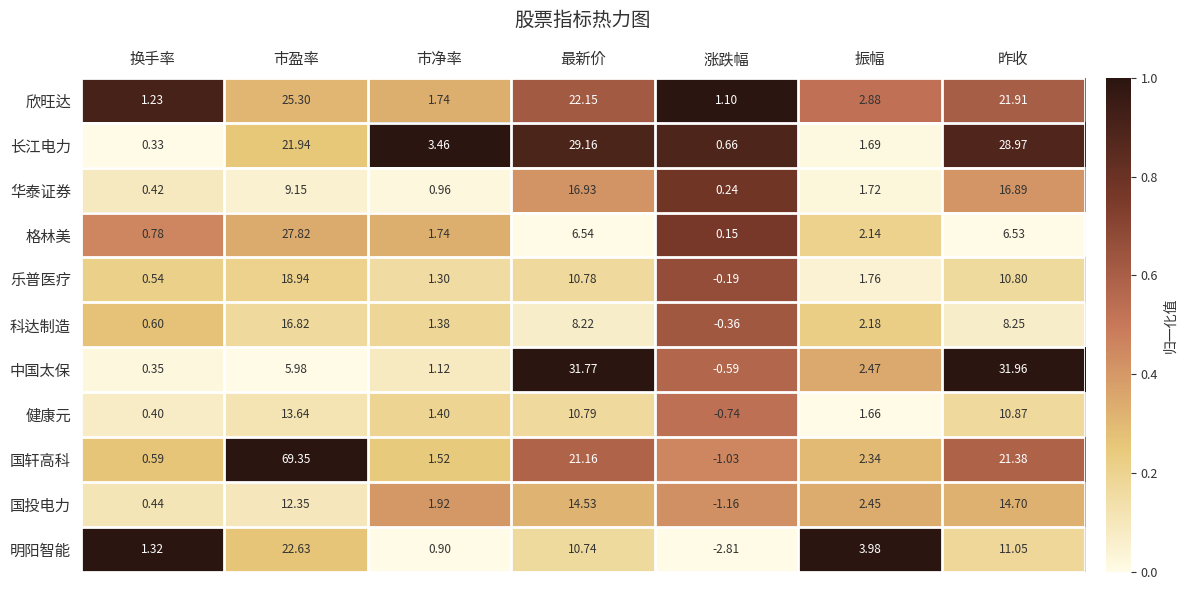

At which category is the sum across all series the highest?

市盈率